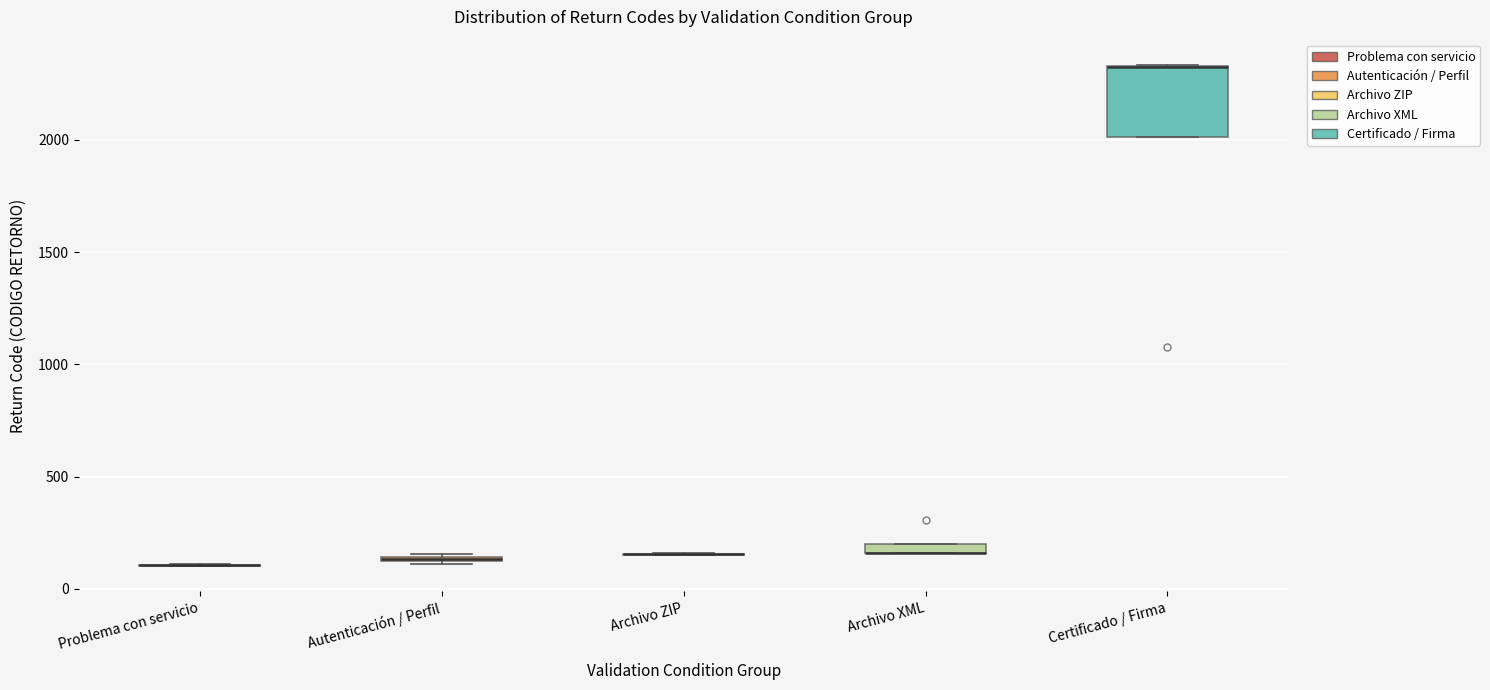

Which box is the tallest, from its lower edge to its upper edge?

Certificado / Firma